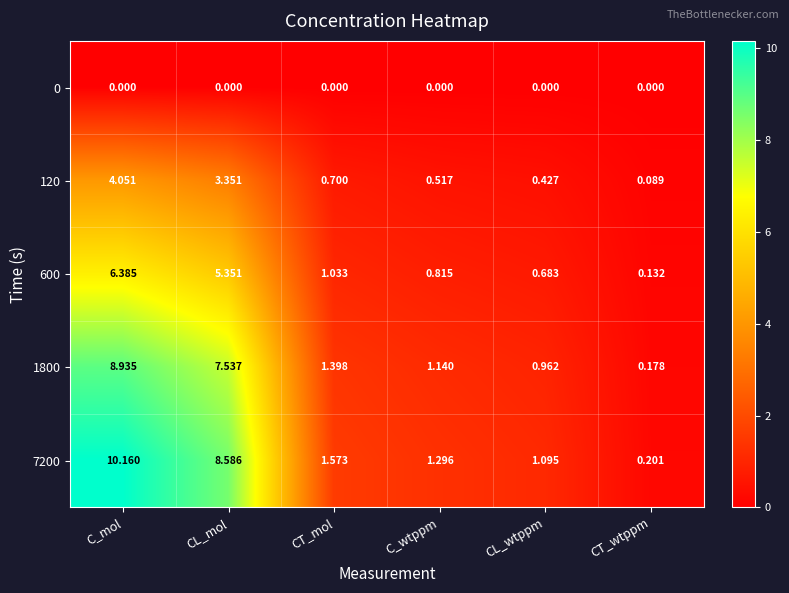

Which category has the highest value across all series?

C_mol